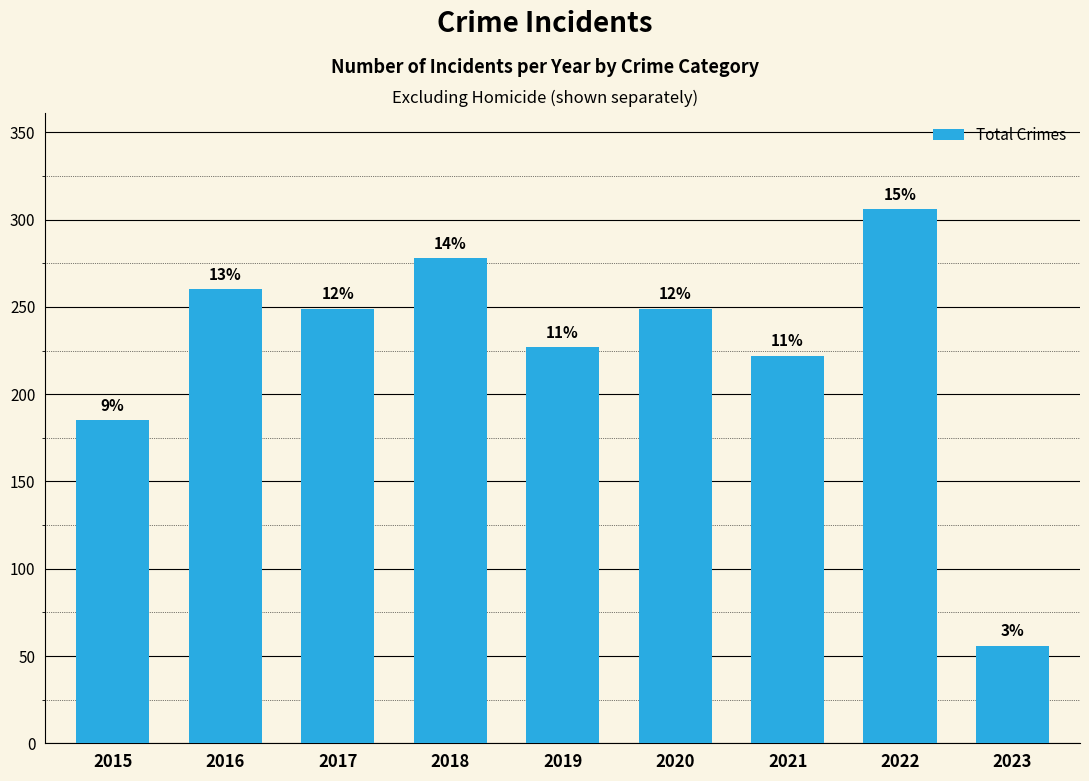

What is the approximate value at 2022, to the nearest 5?

305